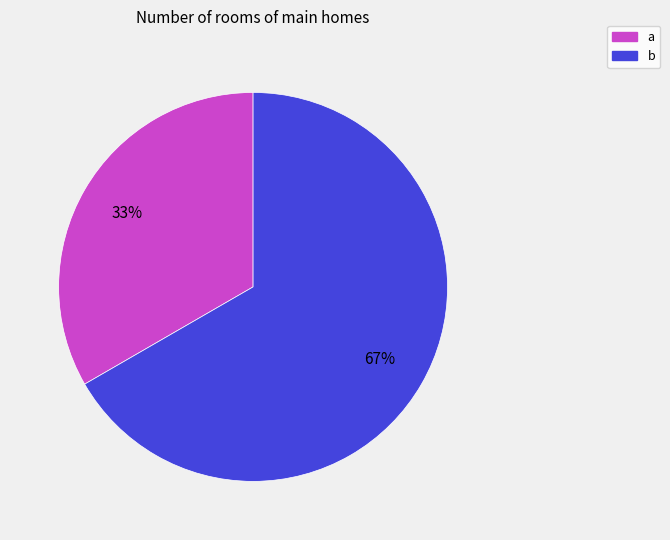

Do b and a together represent more than half of the pie?

Yes